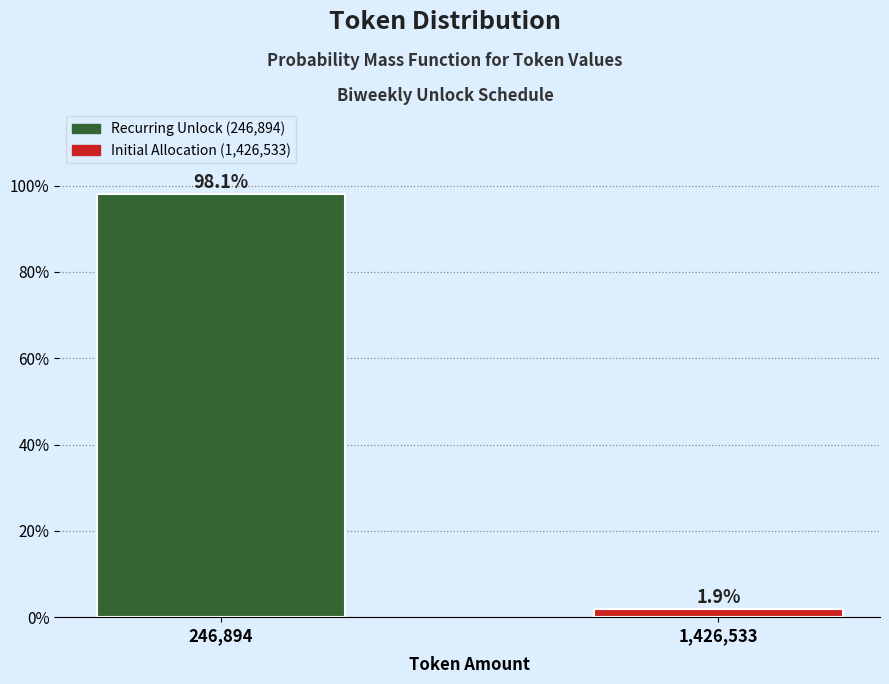

Reading left to right, list all the values displayed in this chart.

246,894=98.1	1,426,533=1.9